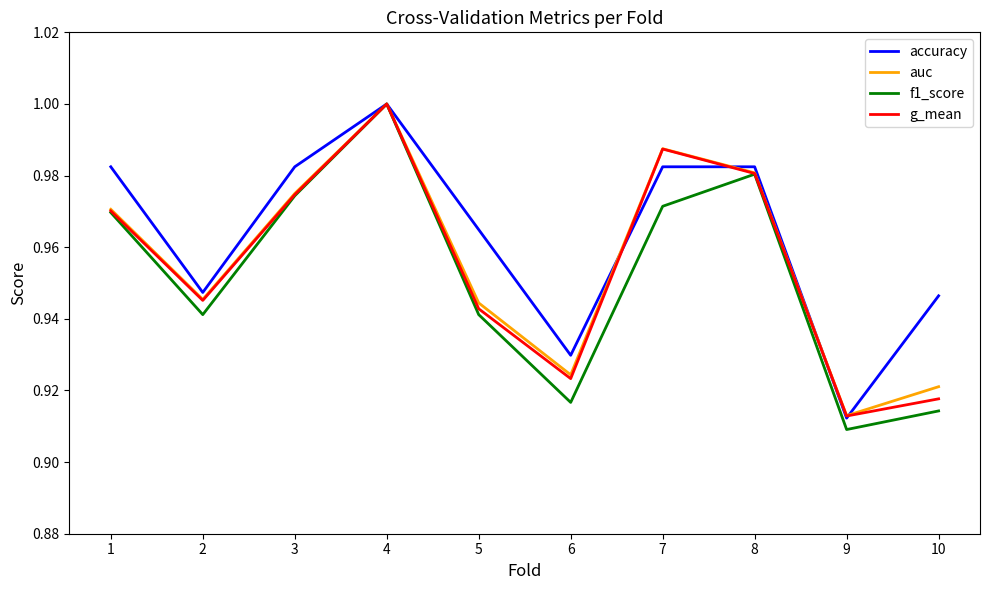

At which label is auc closest to 0?

9